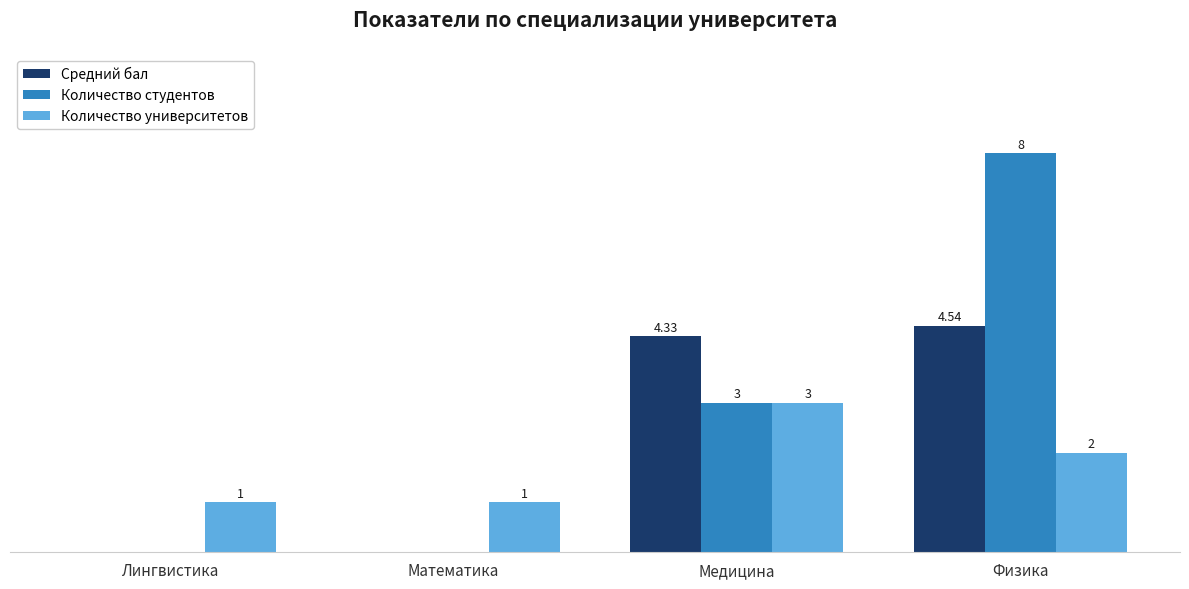

Are the bars grouped side by side (vs. stacked)?

Yes